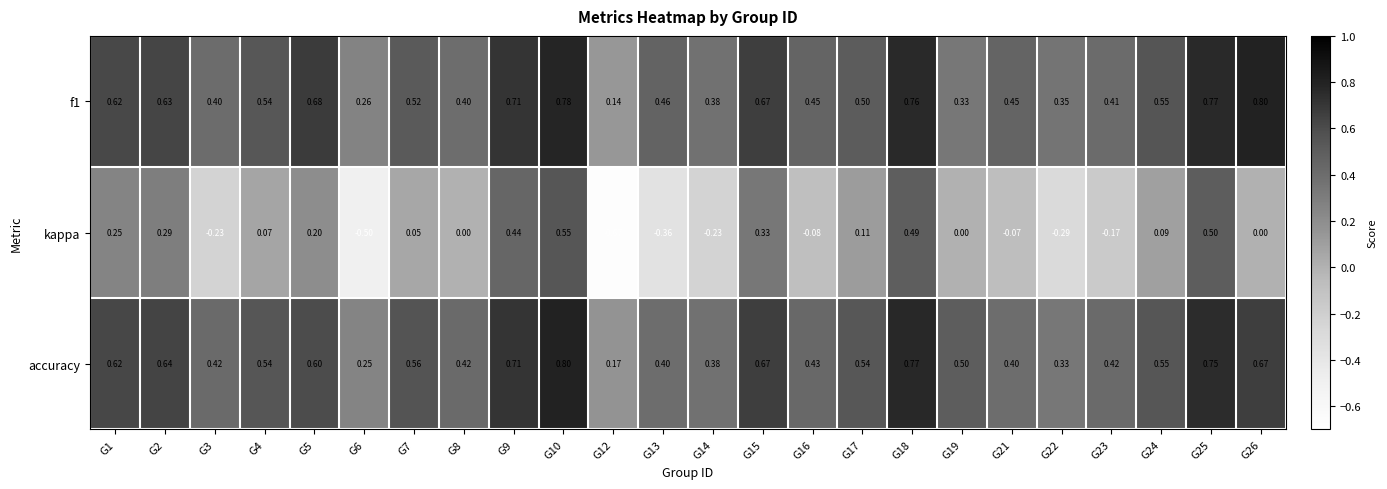

Is the value of kappa at G8 greater than the value of f1 at G18?

No